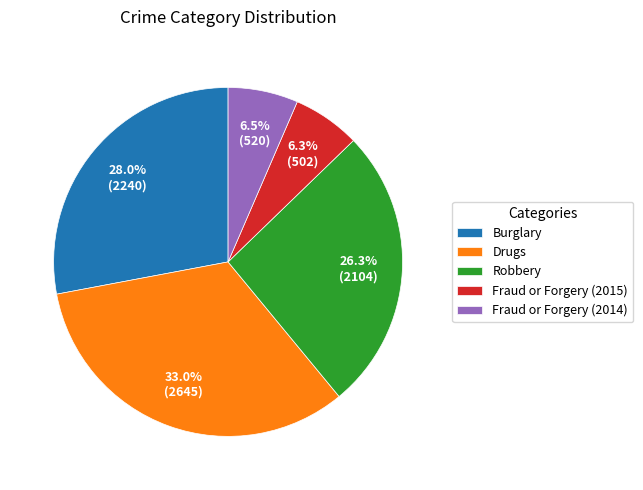

How much of the chart is everything except Robbery?

73.7%